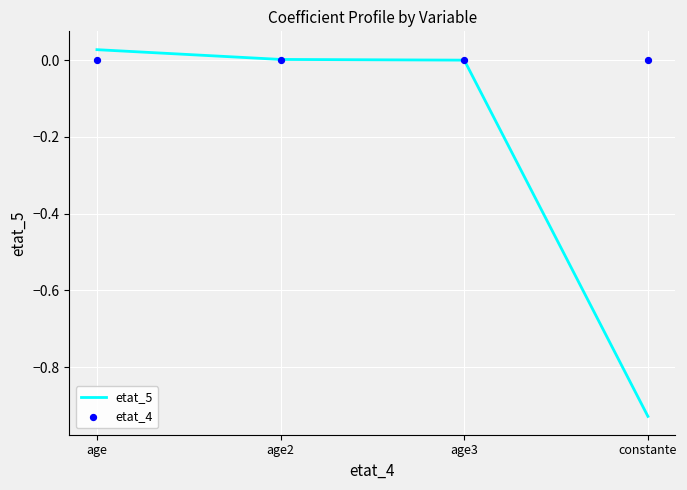

Which series contains the lowest Y value?

etat_5